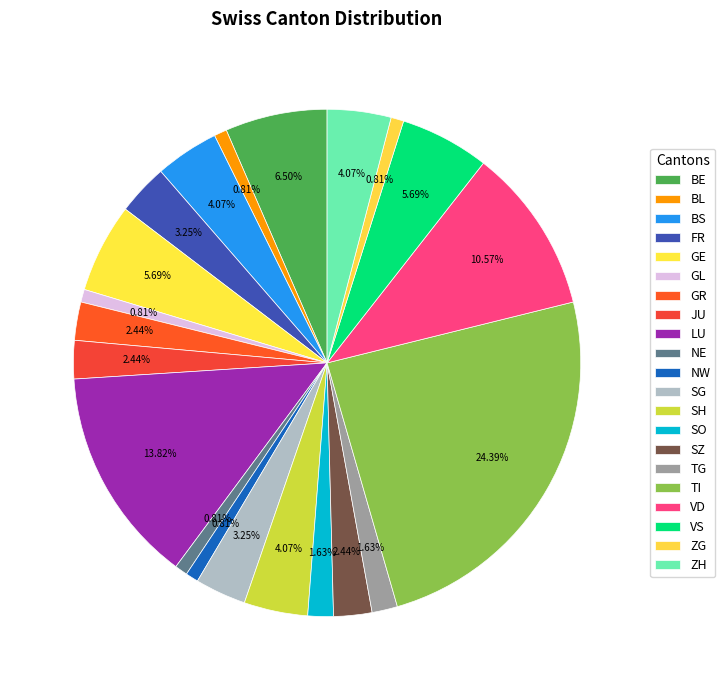

How many slices are in this pie chart?

21